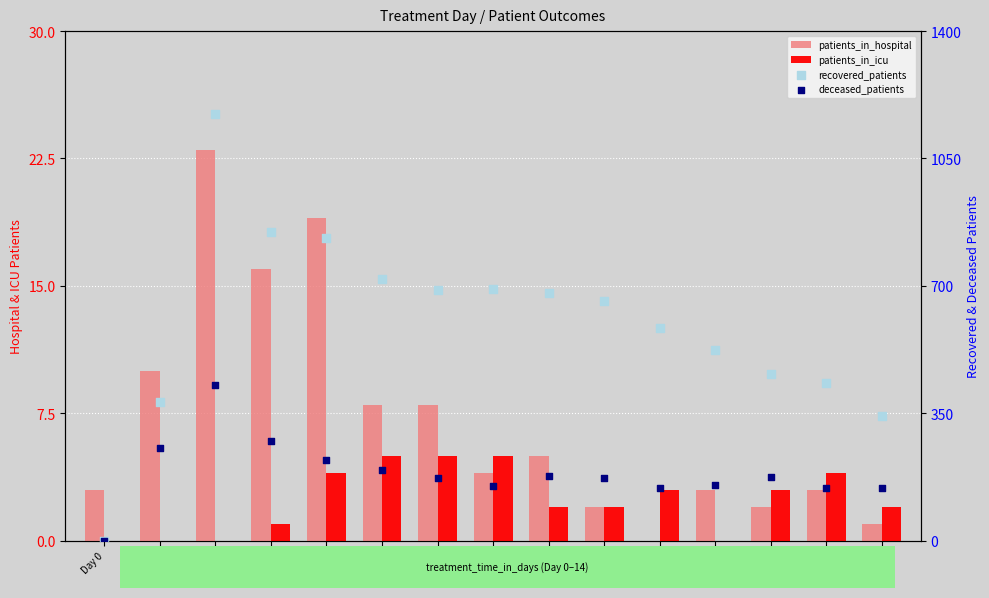

Which series reaches the maximum Y coordinate?

recovered_patients